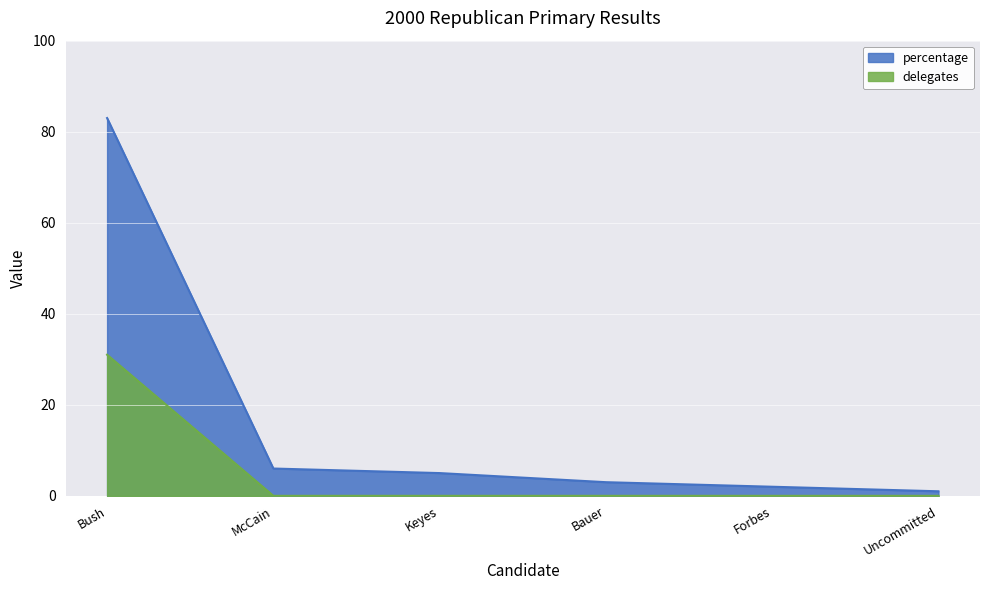

Rank the categories by delegates value from highest to lowest.

Bush, McCain, Keyes, Bauer, Forbes, Uncommitted